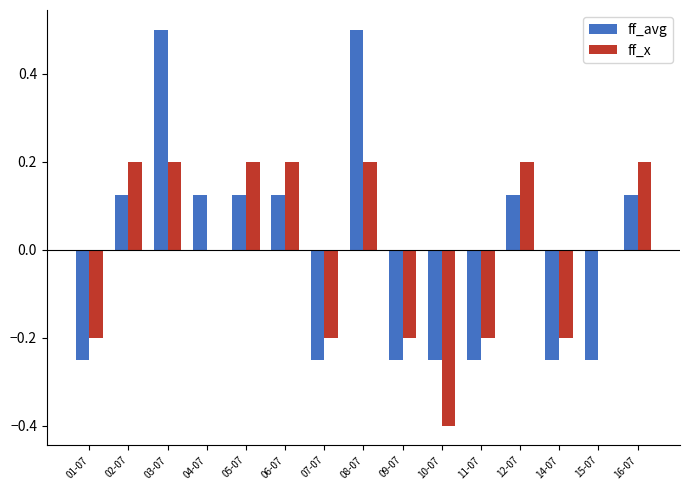

Between 02-07 and 08-07, which series saw the biggest shift?

ff_avg